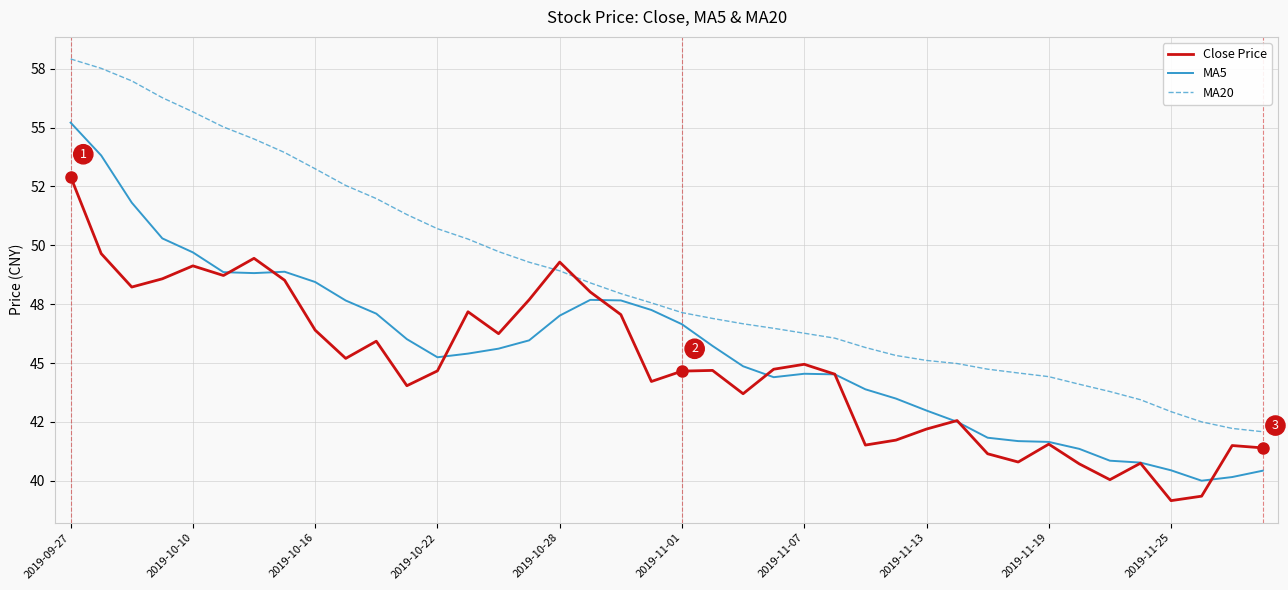

What are all the series names shown in the legend?

Close Price, MA5, MA20